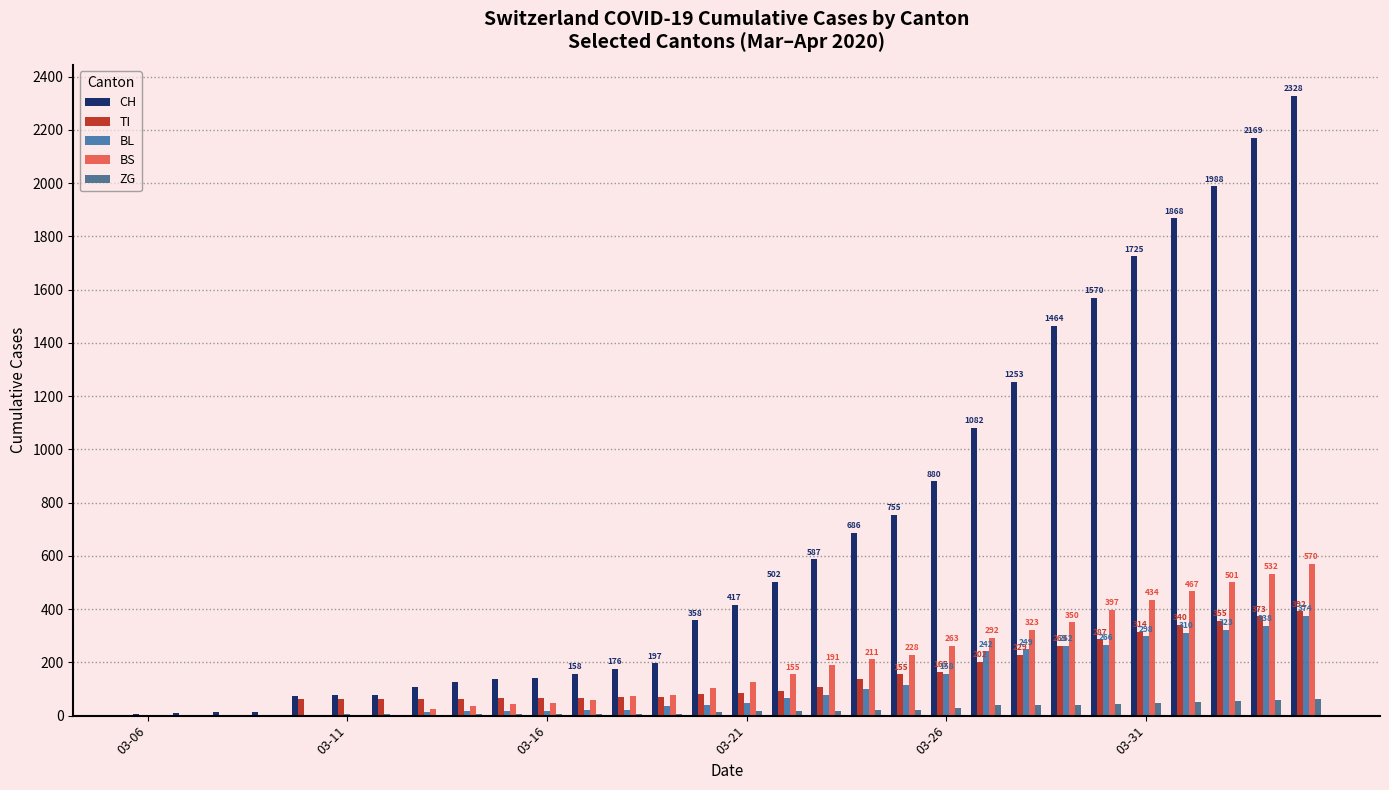

What is the difference between the maximum and second lowest values in the BL series?

372